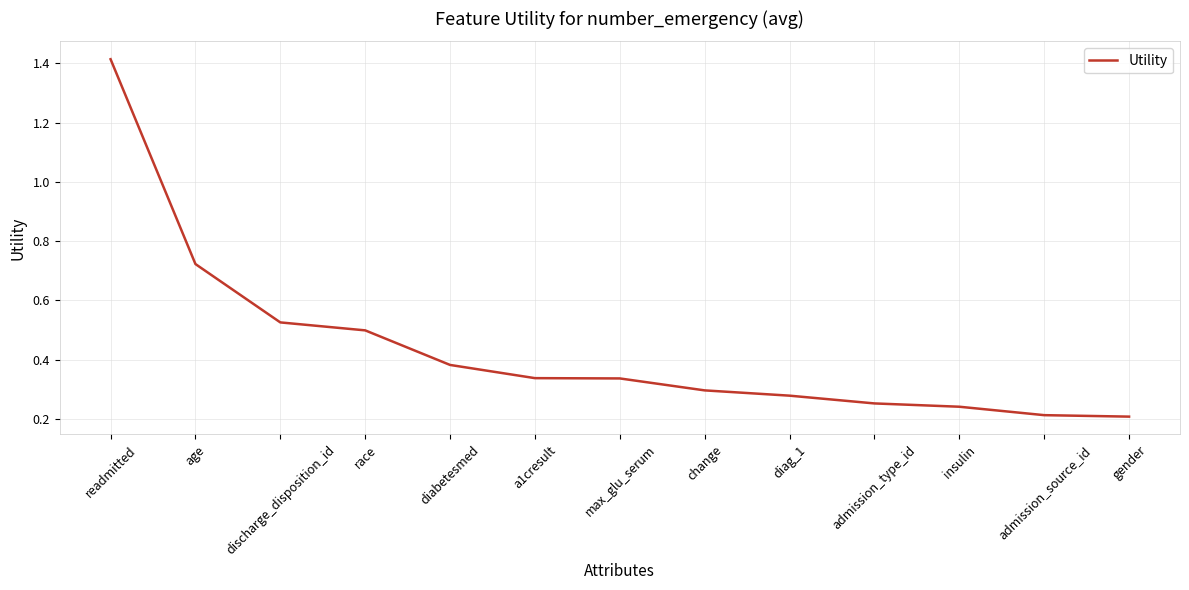

The value at readmitted is 0.7. True or false?

False